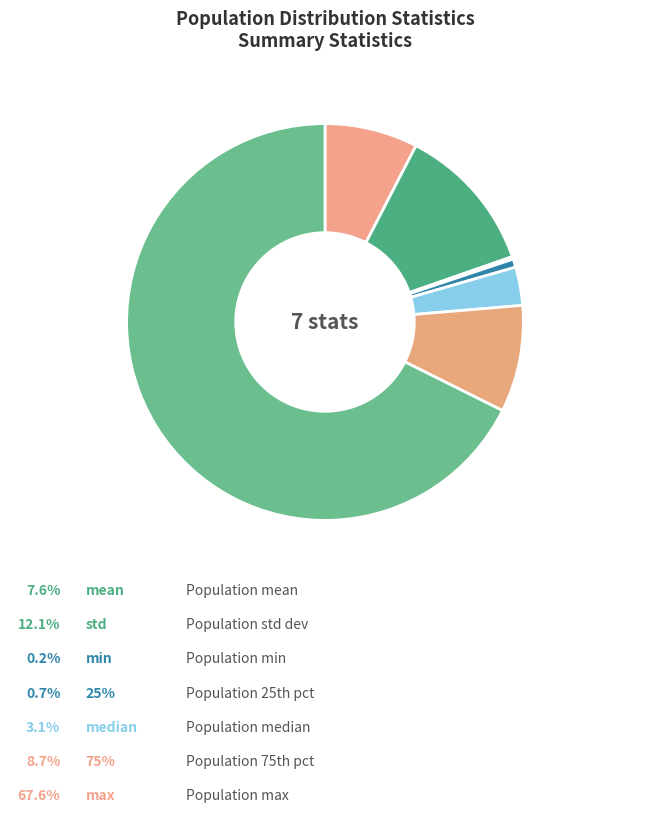

How many slices are in this pie chart?

7